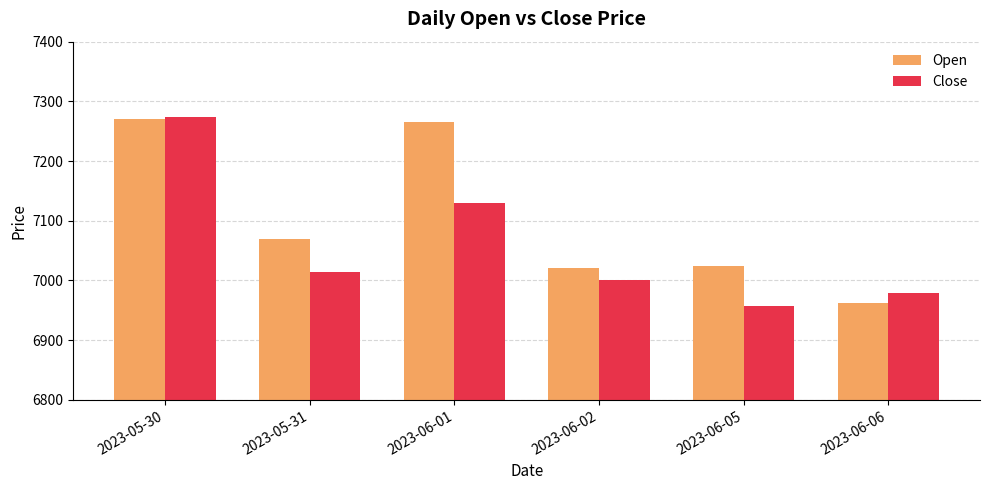

How many data points in Open are less than 7070?

3